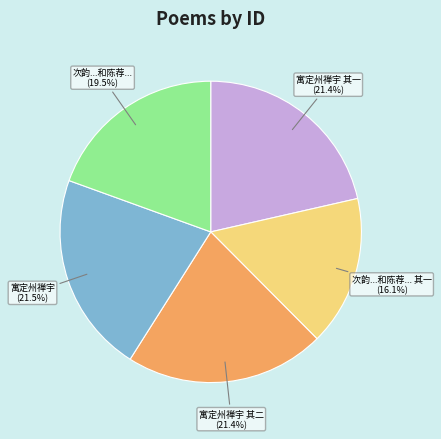

Is there any slice that represents more than half of the pie?

No